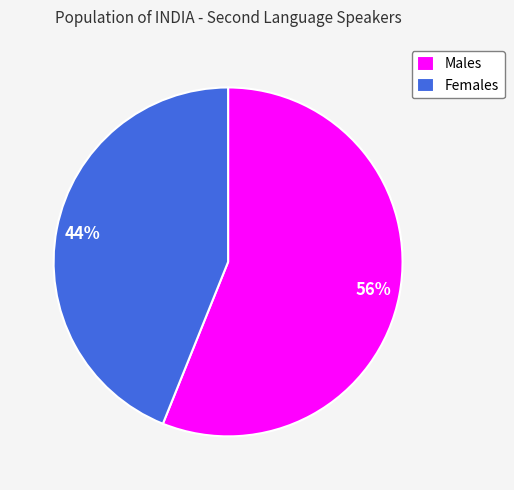

To the nearest percent, what portion does Males represent?

56%